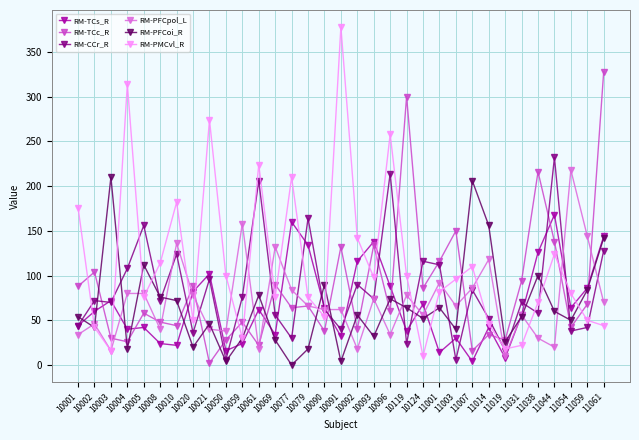

What is the spread (max minus min) of values at 10010?

160